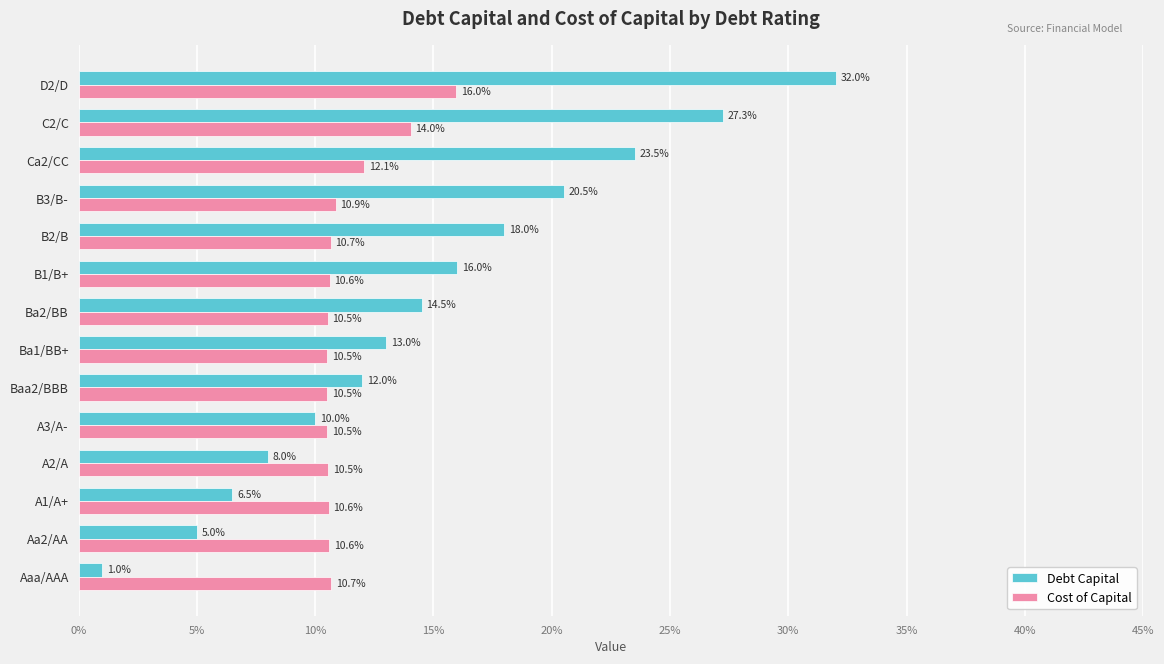

What is the sum of all Cost of Capital values?

1.6